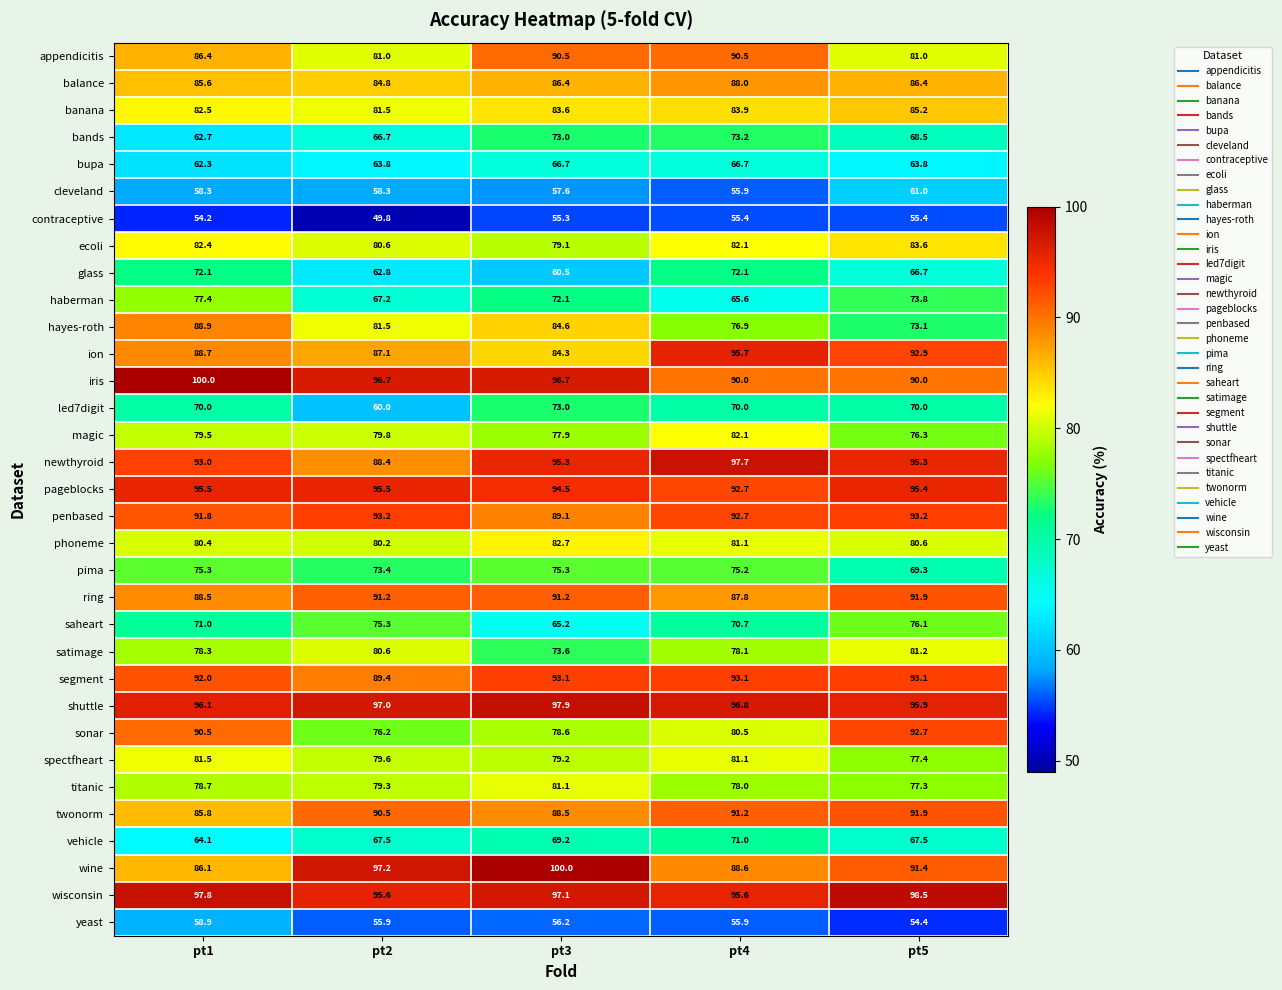

What is the average value of the led7digit series?

68.6